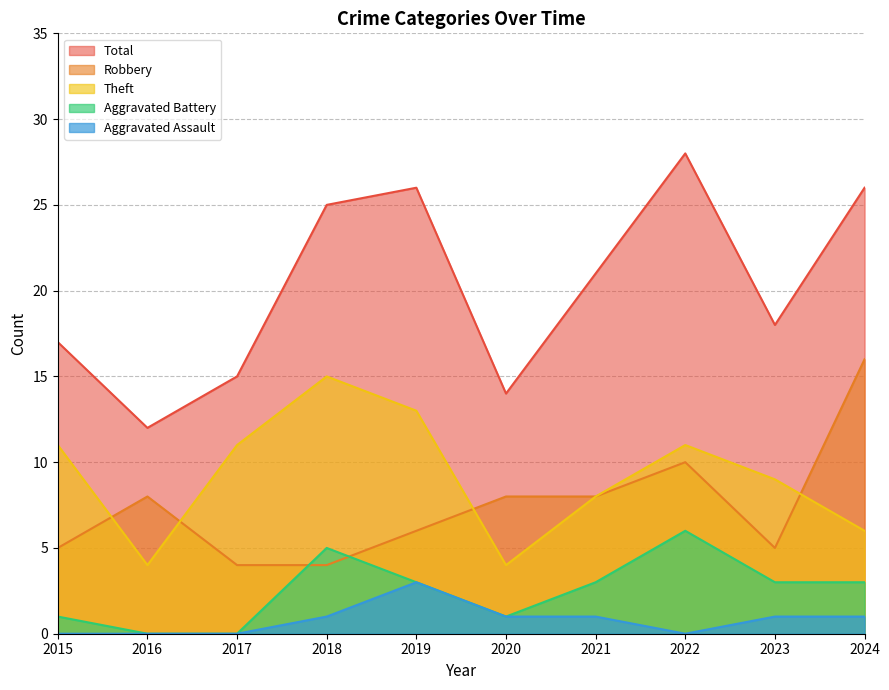

Is it true that Aggravated Battery equals 1 at 2019?

False